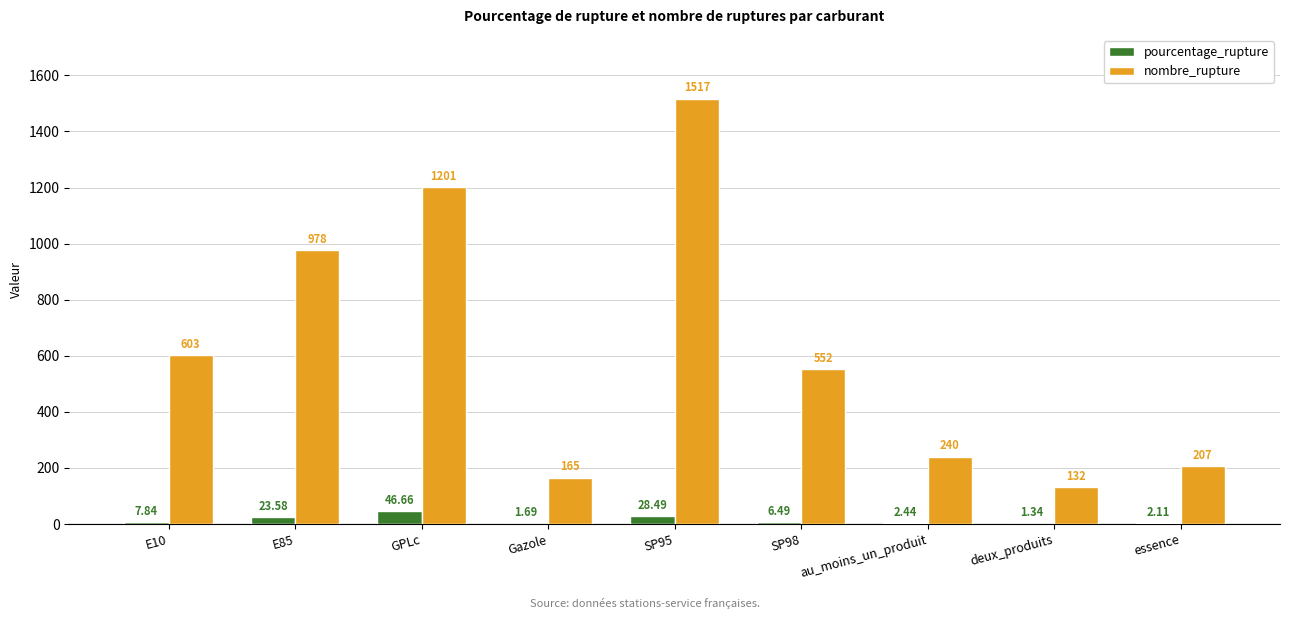

Between SP95 and essence, which series saw the biggest shift?

nombre_rupture